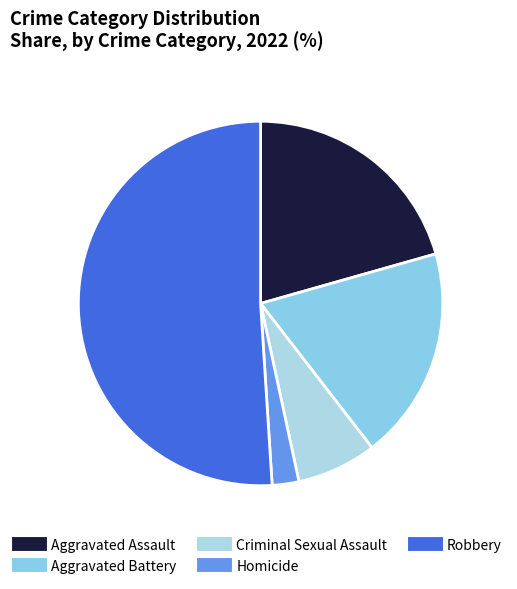

Count the number of slices in the pie.

5